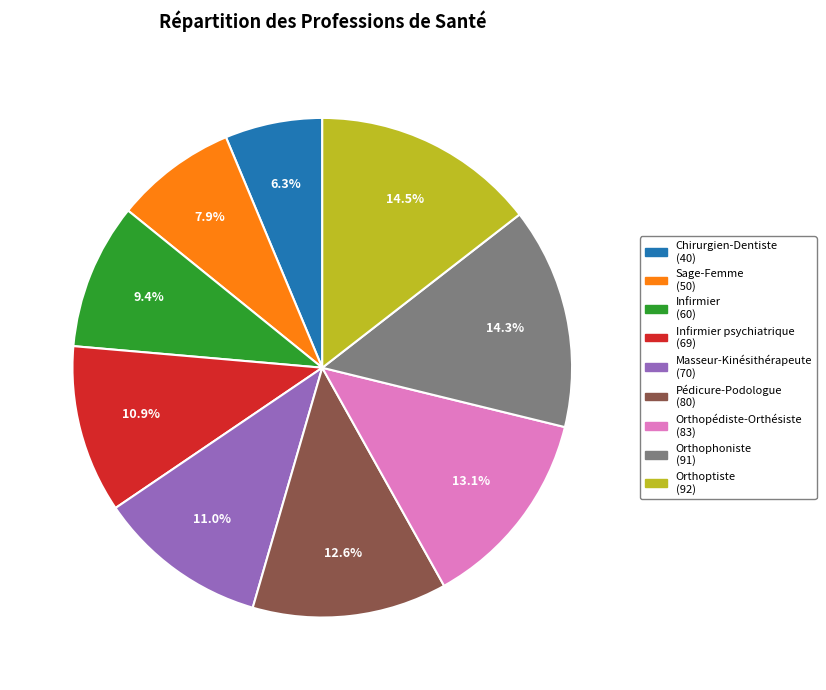

Is there a majority slice in this chart?

No